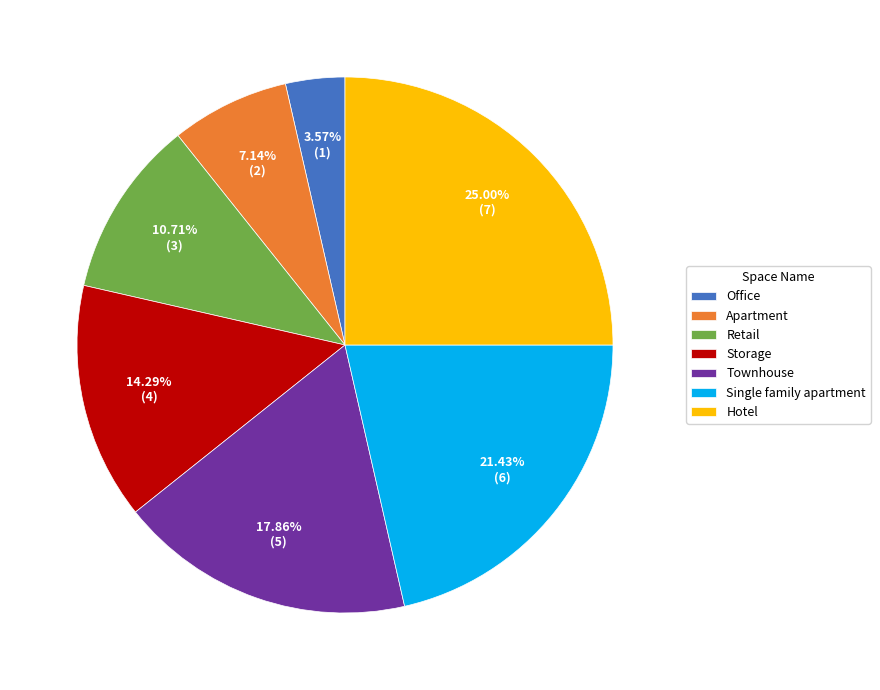

To the nearest percent, what is the combined percentage of Retail and Apartment?

18%